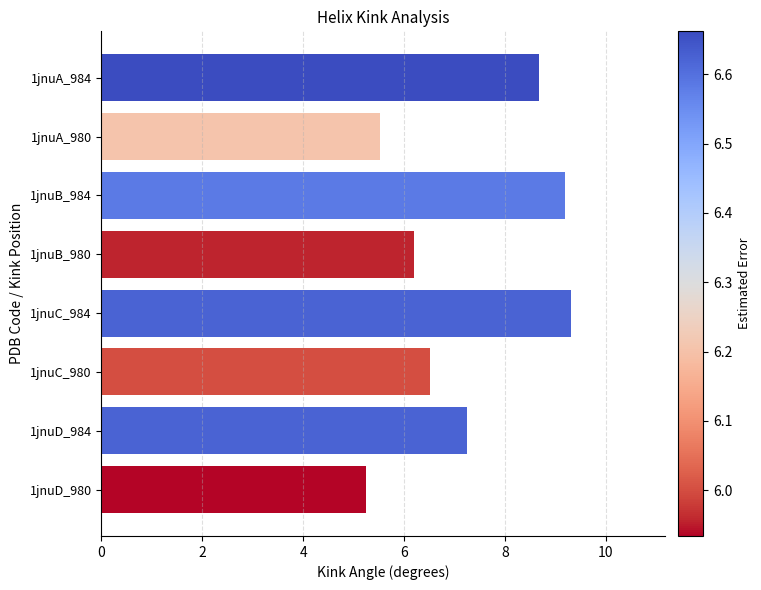

What is the change in value from 1jnuA_980 to 1jnuC_984?

+3.8